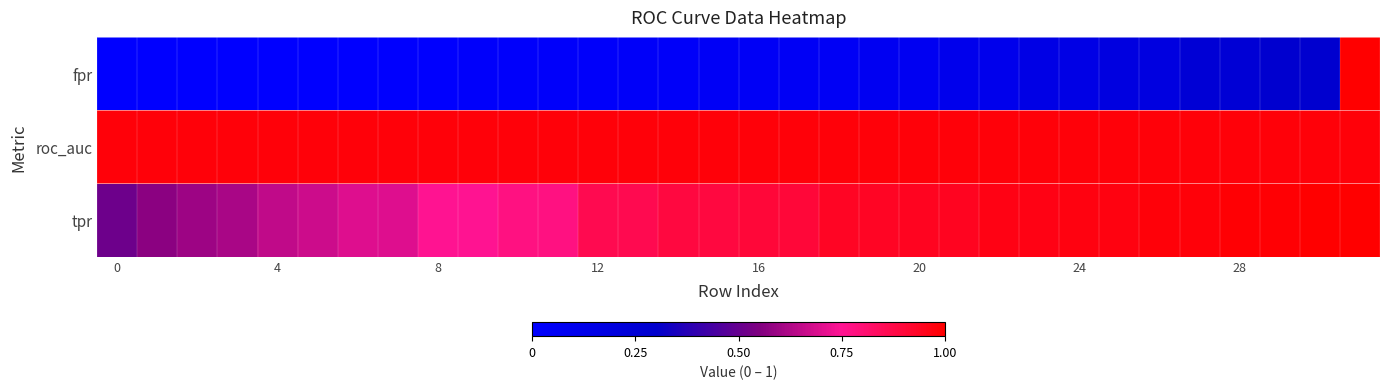

Rank the series by their maximum value, from lowest to highest.

roc_auc, fpr, tpr